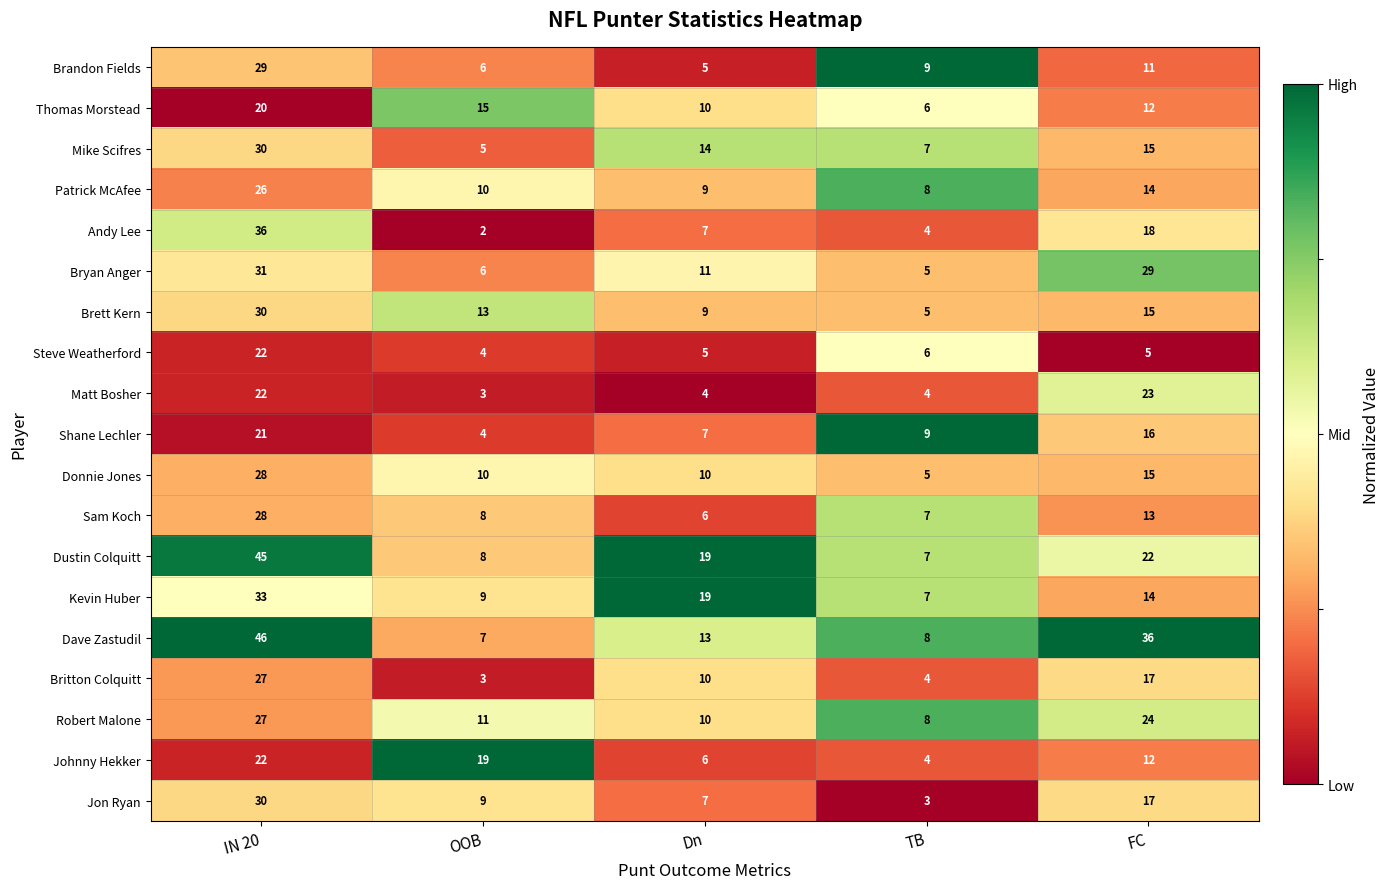

True or false: Andy Lee has a value of 2 at OOB.

True